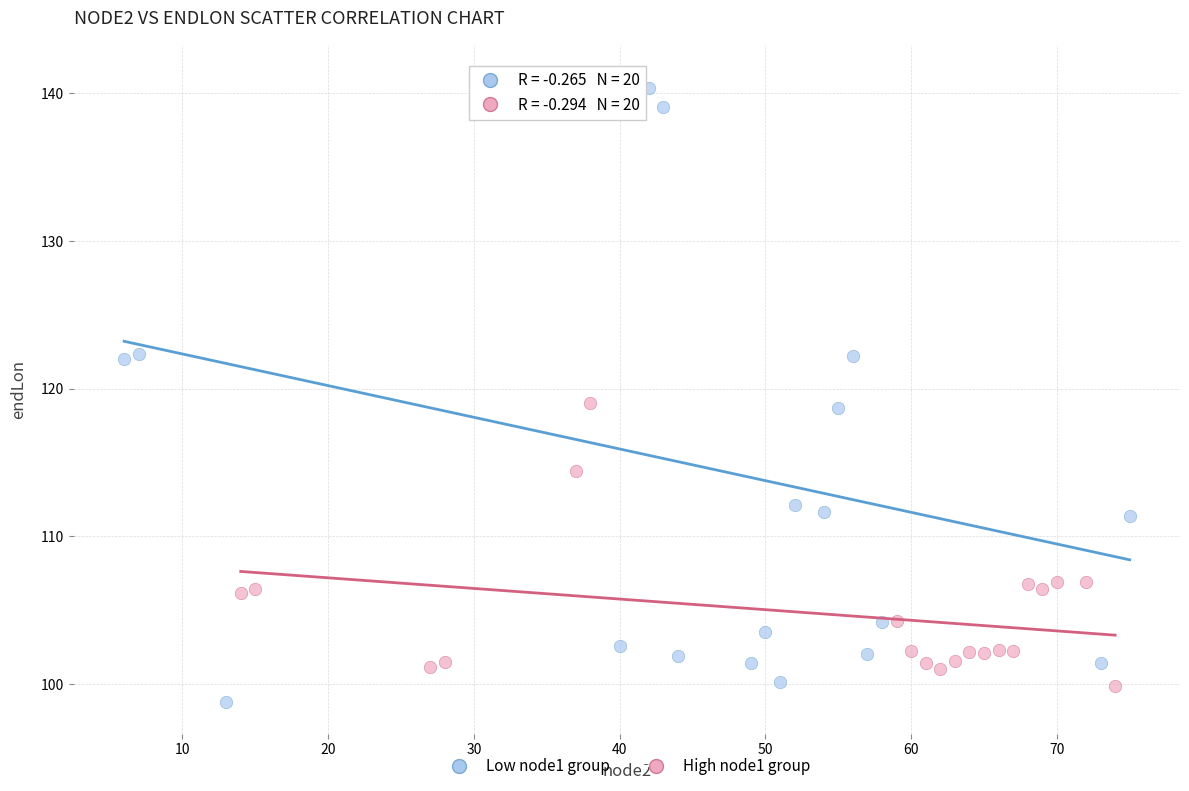

Which series has the largest Y range (max minus min)?

Low node1 group